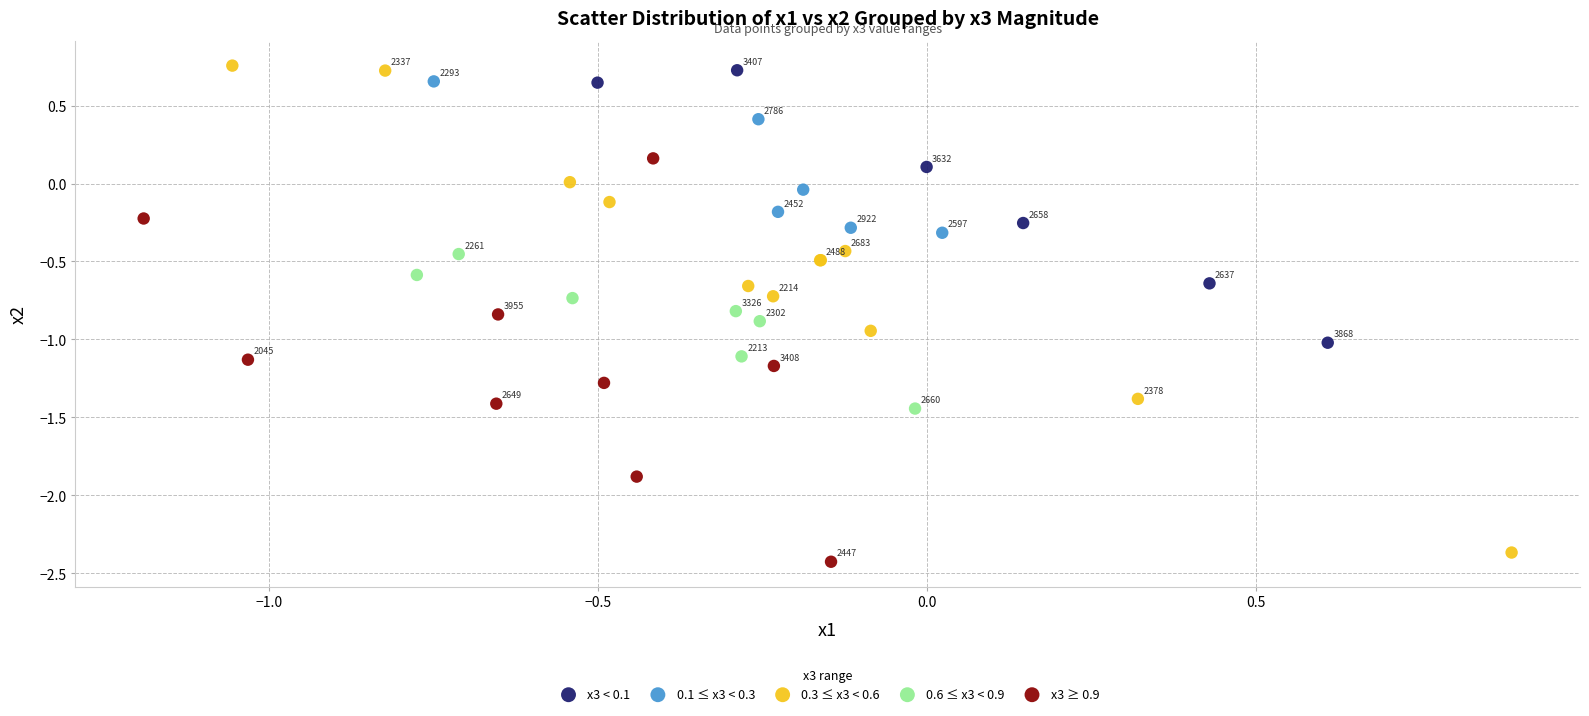

Which series has the widest spread of Y values?

0.3 ≤ x3 < 0.6